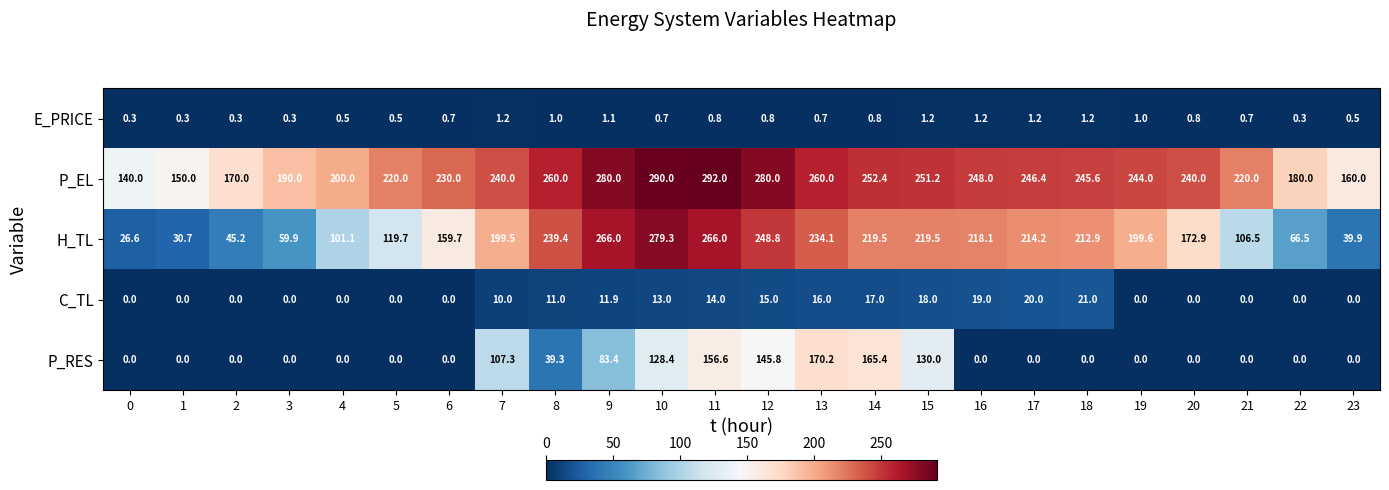

True or false: E_PRICE has a value of 0.7 at 21.

True